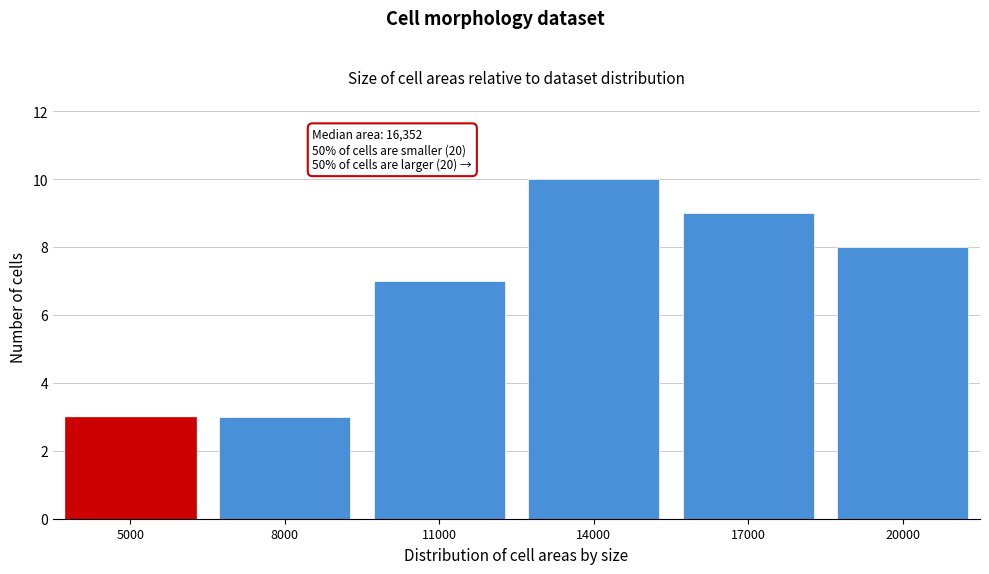

Reading left to right, what are all the values shown in this chart?

3	3	7	10	9	8